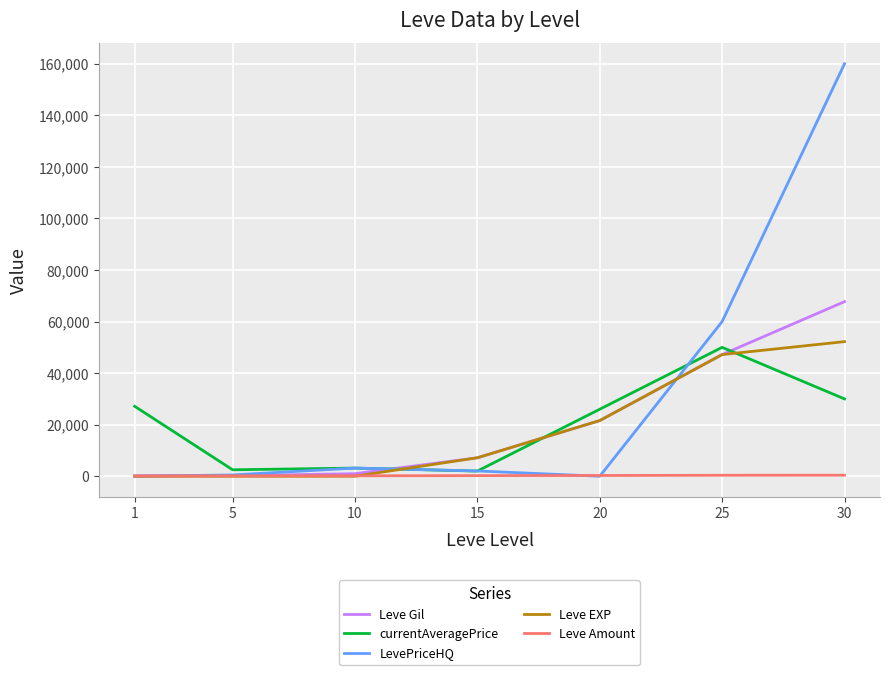

After their last crossing, which series has the higher values: Leve EXP or currentAveragePrice?

Leve EXP